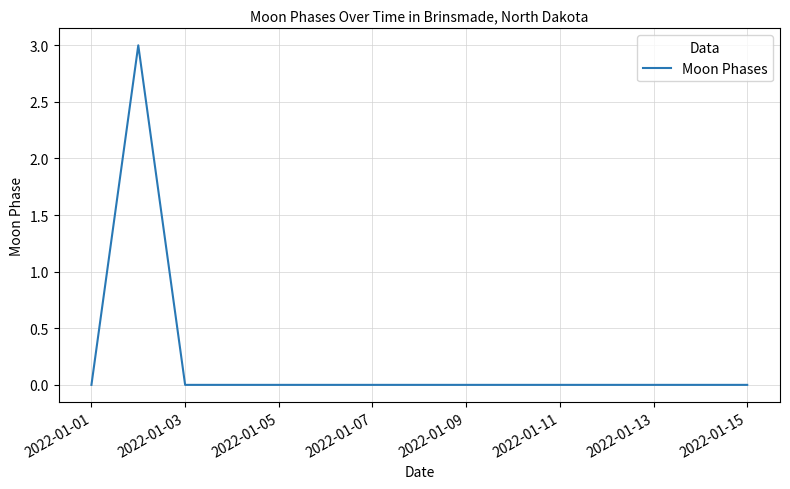

What is the difference between the maximum and minimum values?

3